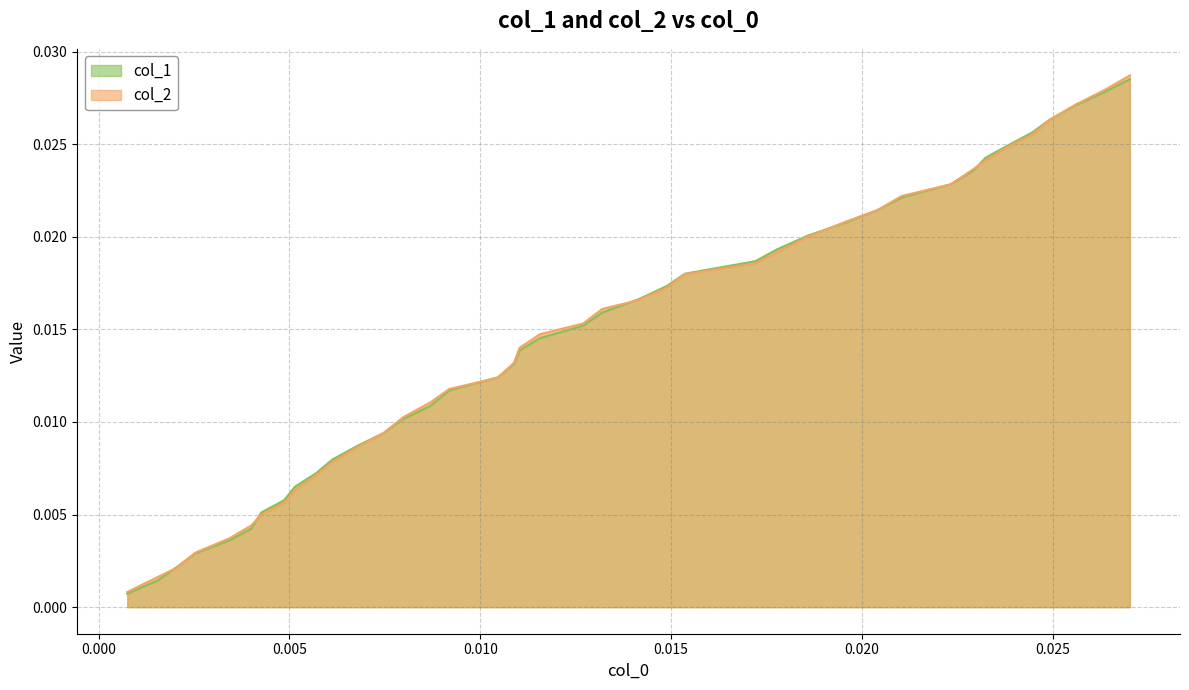

How many distinct data groups are displayed?

2